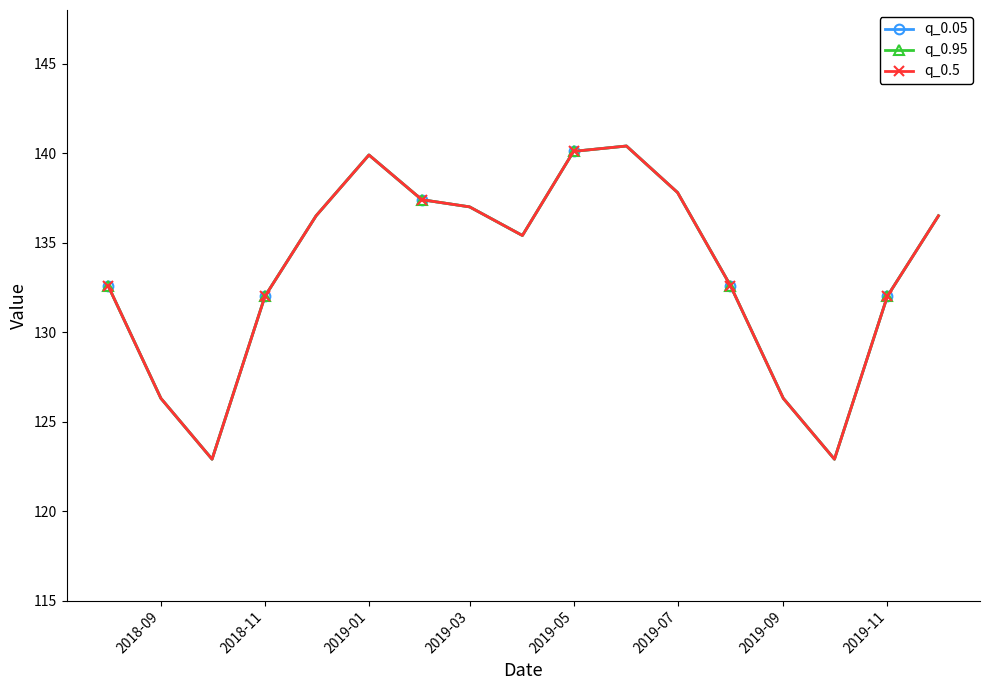

True or false: q_0.95 and q_0.5 cross at least once.

False